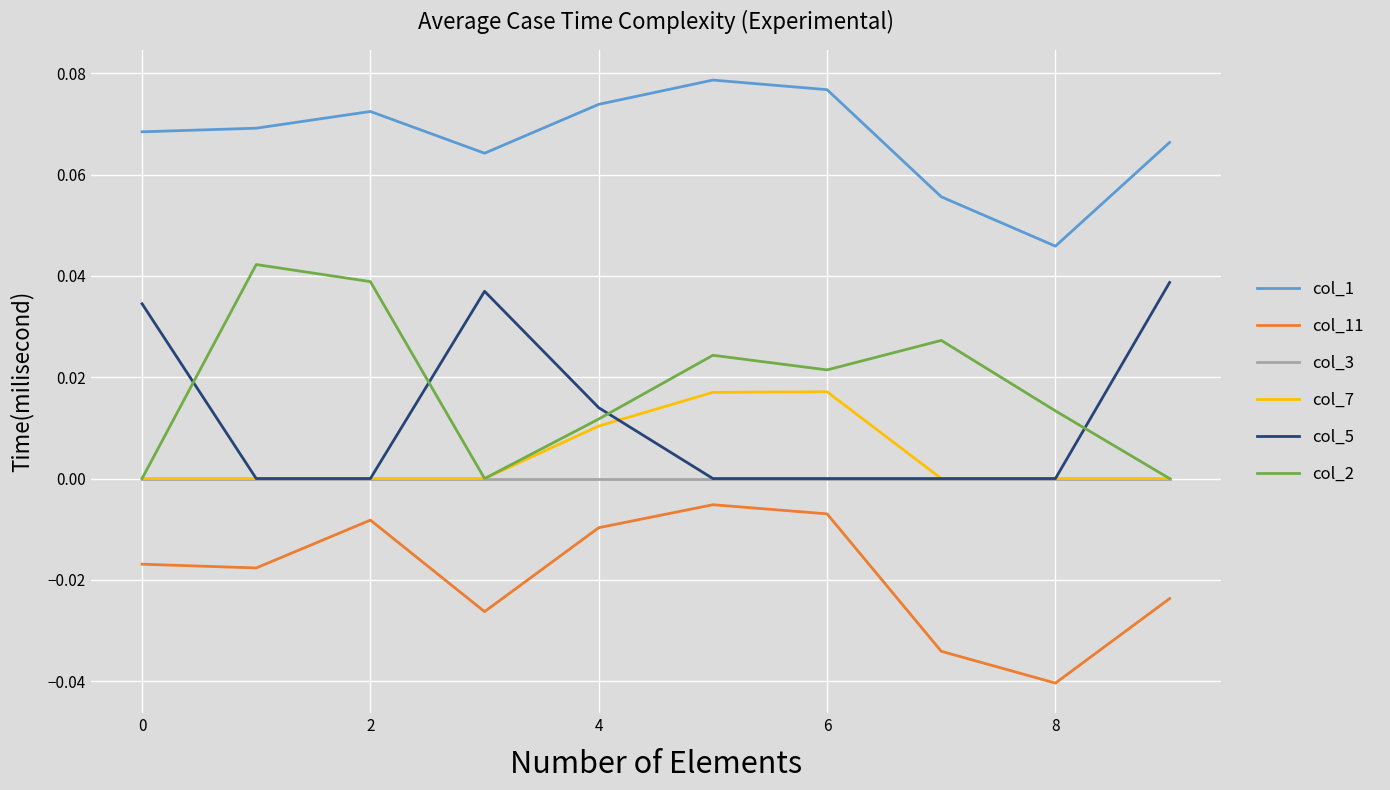

Does the chart display data point markers on the line(s)?

No